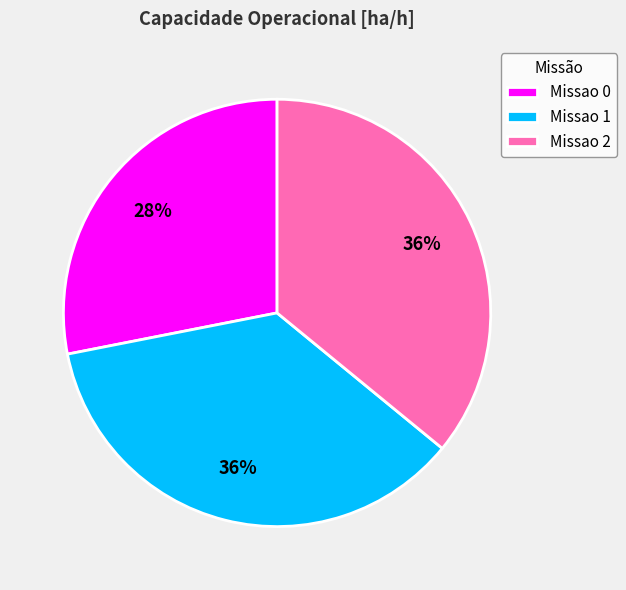

To the nearest percent, what portion does Missao 1 represent?

36%